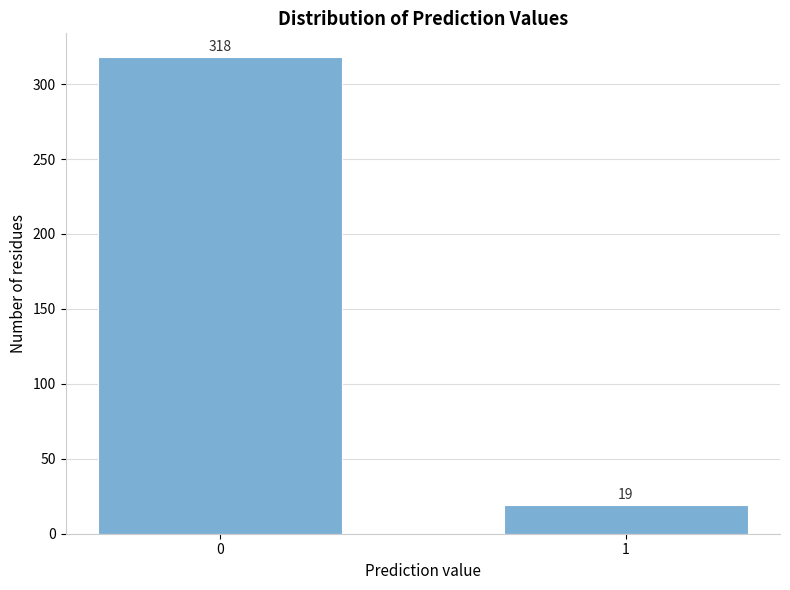

Reading left to right, extract all data points from this chart.

0=318	1=19